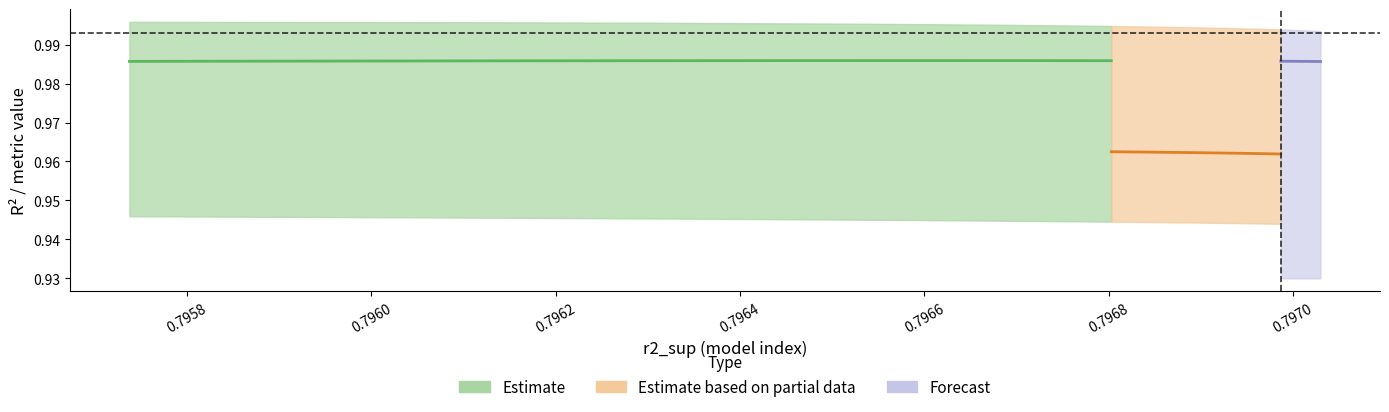

How many data points does each series have?

25